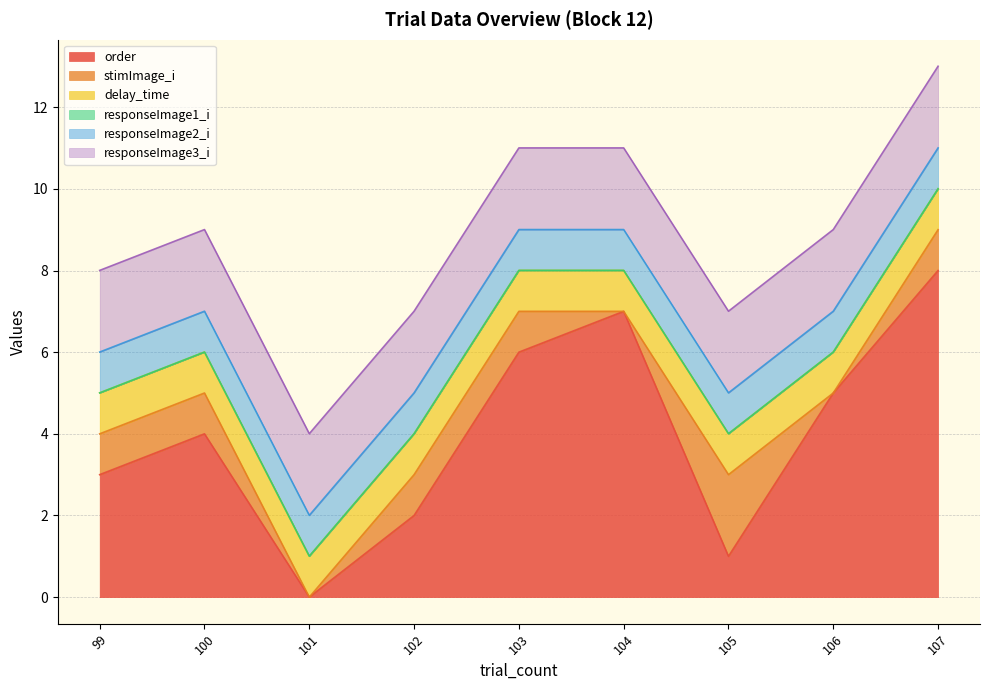

True or false: delay_time has a value of 1.0 at 106.

True